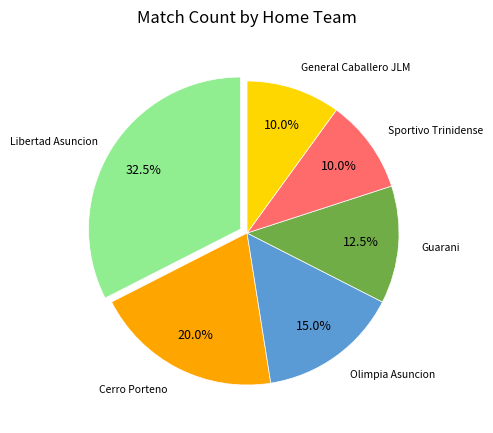

Is there a majority slice in this chart?

No